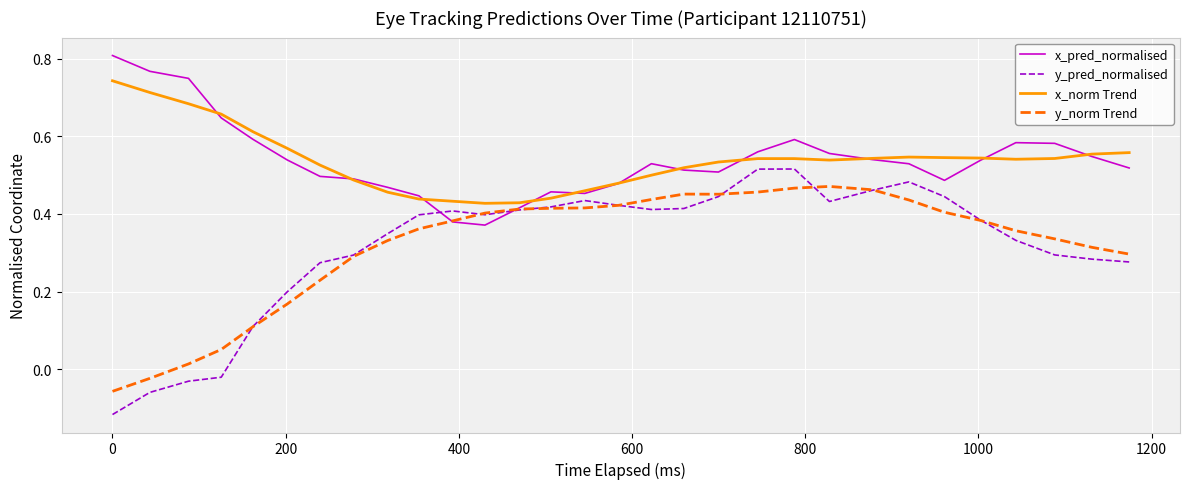

Rank the series by their maximum value, from highest to lowest.

x_pred_normalised, x_norm Trend, y_pred_normalised, y_norm Trend